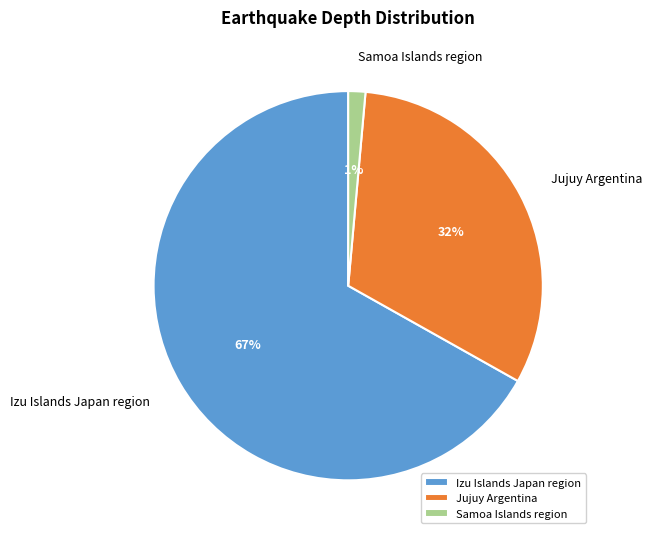

What percentage is the Izu Islands Japan region slice, to the nearest percent?

67%